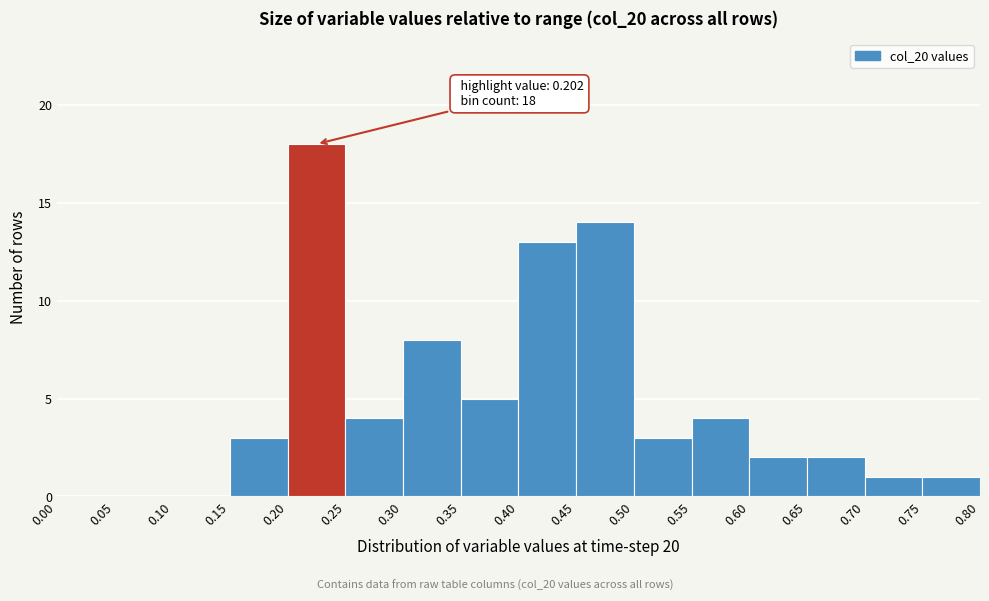

Which range on the x-axis has the tallest bar?

0.20 to 0.25